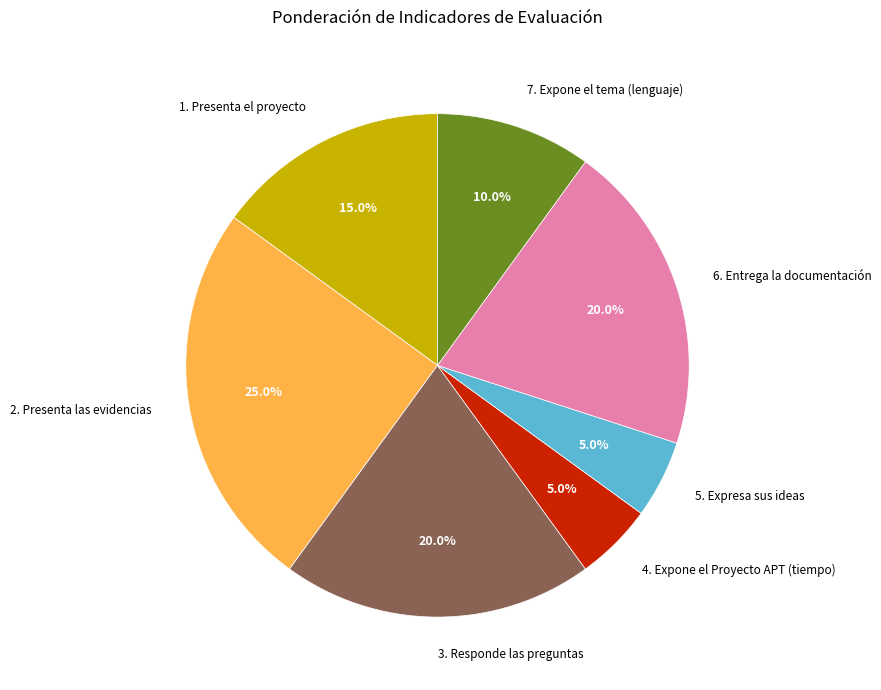

What percentage do 4. Expone el Proyecto APT (tiempo) and 6. Entrega la documentación together represent?

25.0%